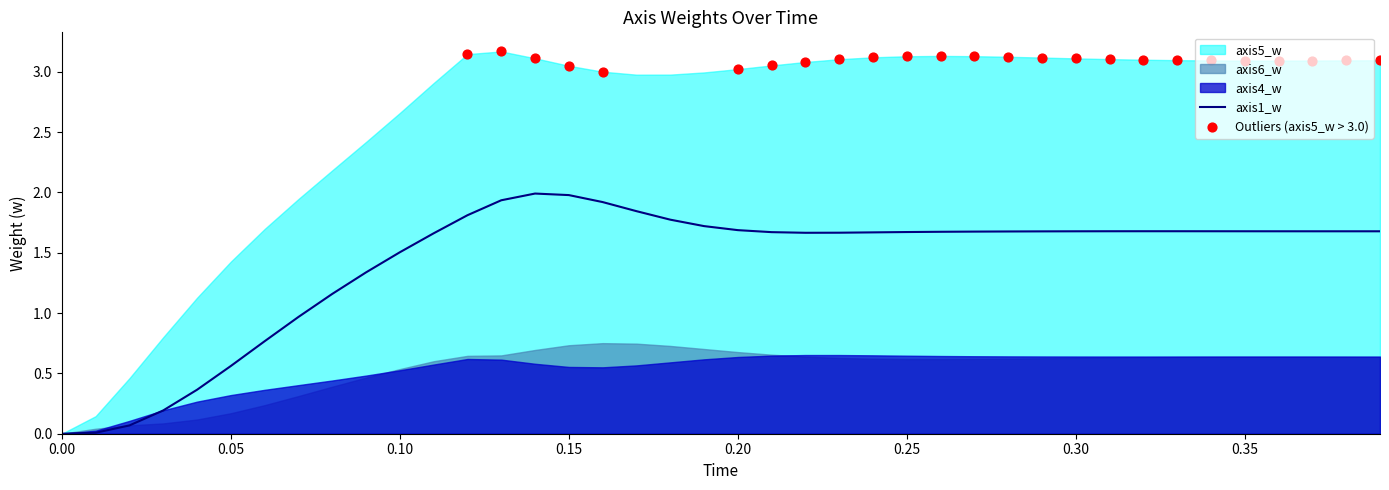

At how many categories does at least one series exceed 0?

39